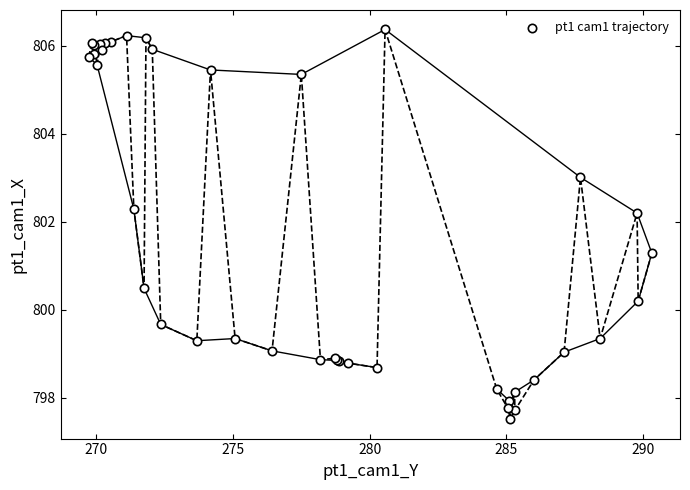

What Y value in the scatter plot is closest to 801?

801.3